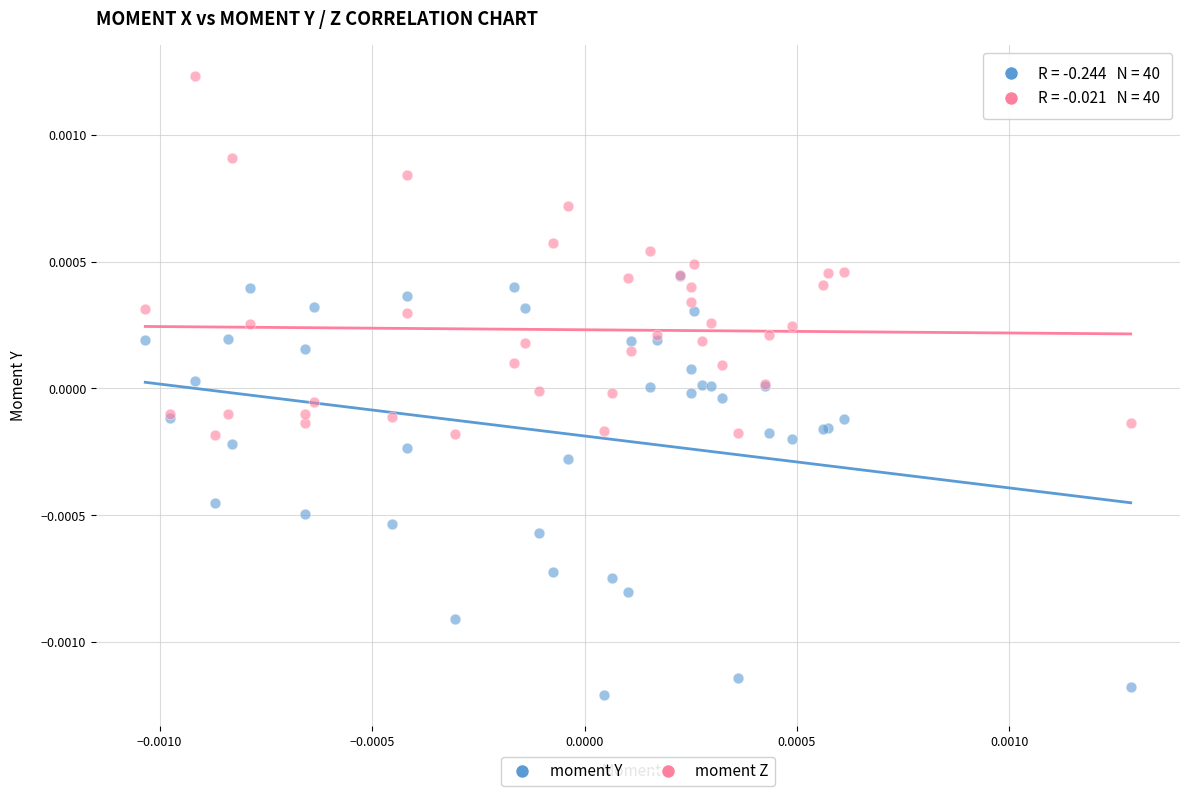

Which series reaches the maximum Y coordinate?

moment Z